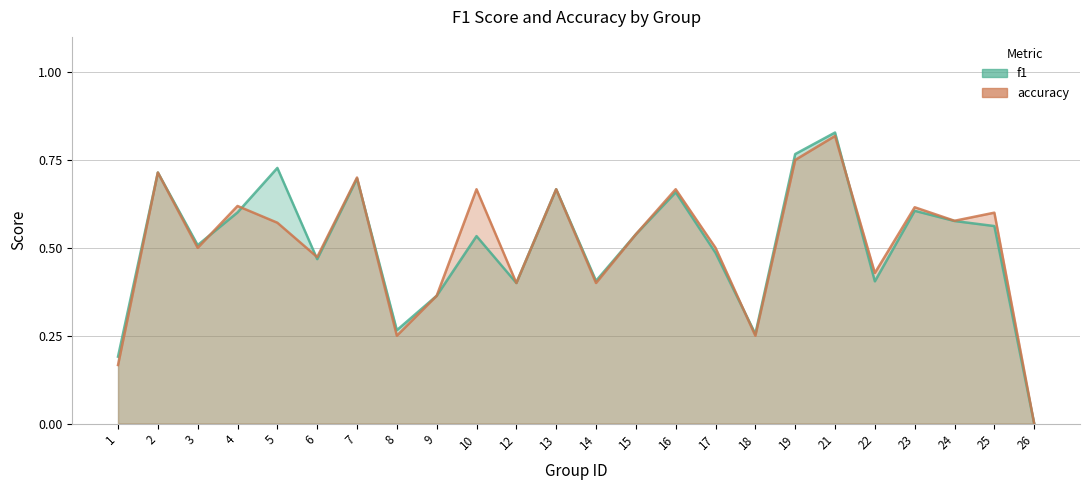

Reading left to right, transcribe all the data shown in this chart.

f1: 1=0.2	2=0.7	3=0.5	4=0.6	5=0.7	6=0.5	7=0.7	8=0.3	9=0.4	10=0.5	12=0.4	13=0.7	14=0.4	15=0.5	16=0.7	17=0.5	18=0.3	19=0.8	21=0.8	22=0.4	23=0.6	24=0.6	25=0.6	26=0.0
accuracy: 1=0.2	2=0.7	3=0.5	4=0.6	5=0.6	6=0.5	7=0.7	8=0.2	9=0.4	10=0.7	12=0.4	13=0.7	14=0.4	15=0.5	16=0.7	17=0.5	18=0.2	19=0.8	21=0.8	22=0.4	23=0.6	24=0.6	25=0.6	26=0.0